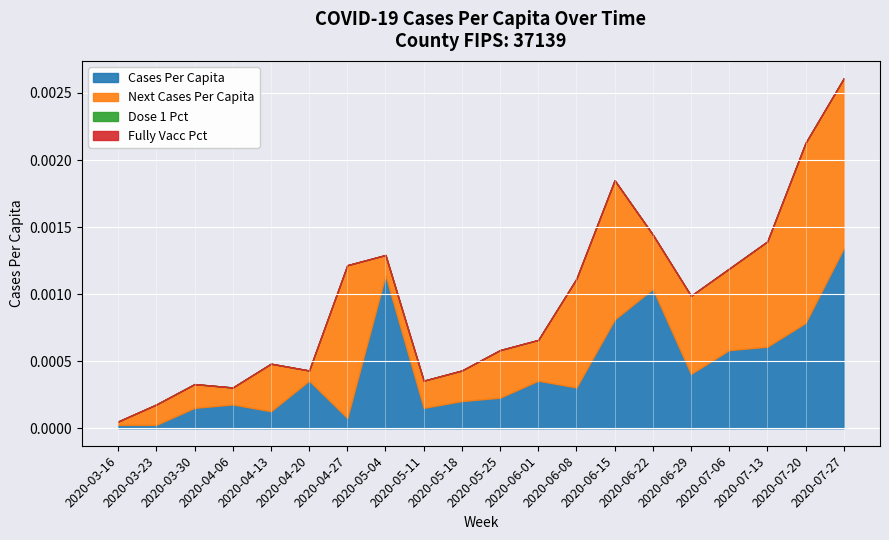

The value of cases_pcap at 2020-04-27 is 0.0. True or false?

False